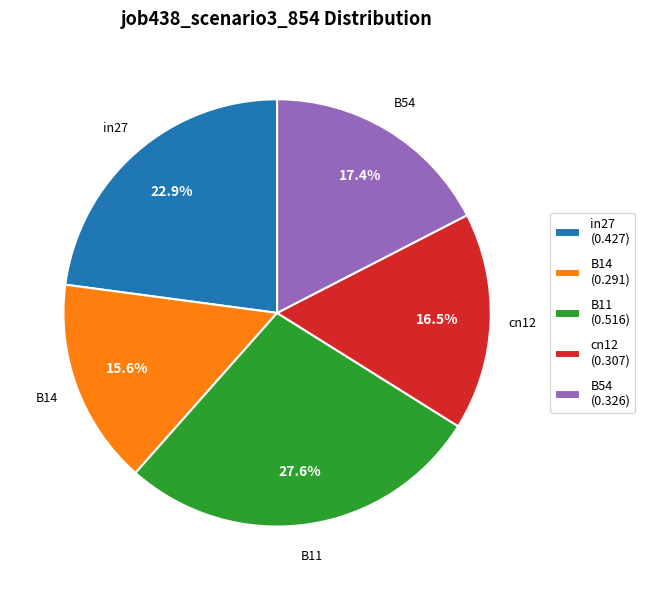

What percentage is the in27 slice, to the nearest percent?

23%